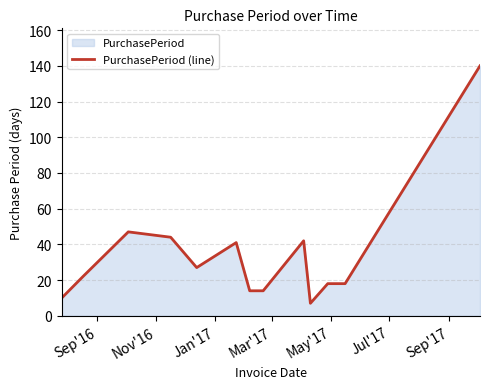

What is the maximum value shown in the chart?

140